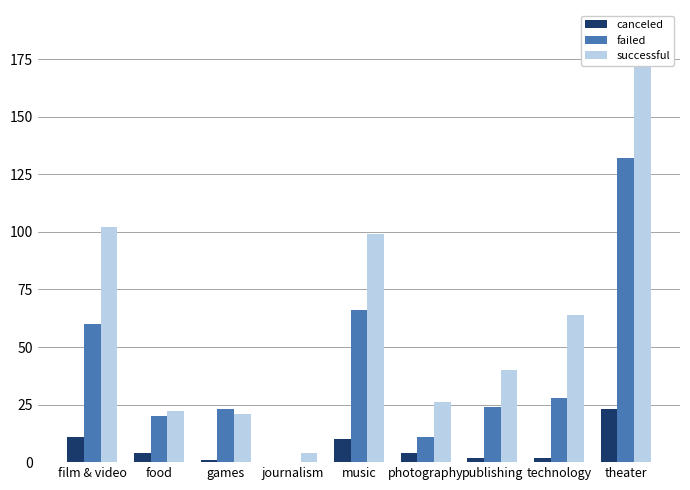

How many bars are there in each group?

3